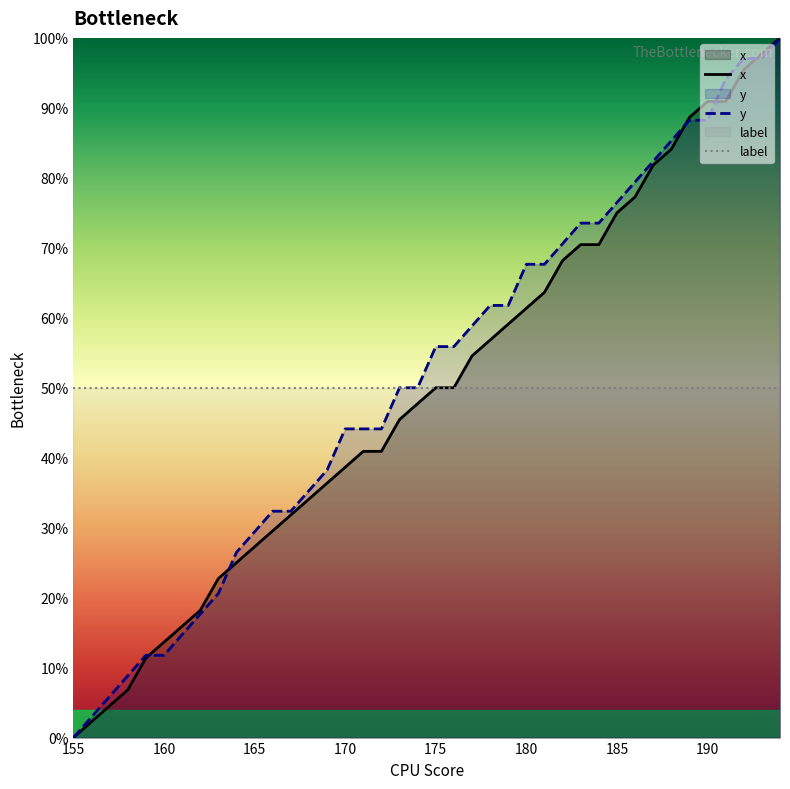

What is the greatest value displayed?

100.0